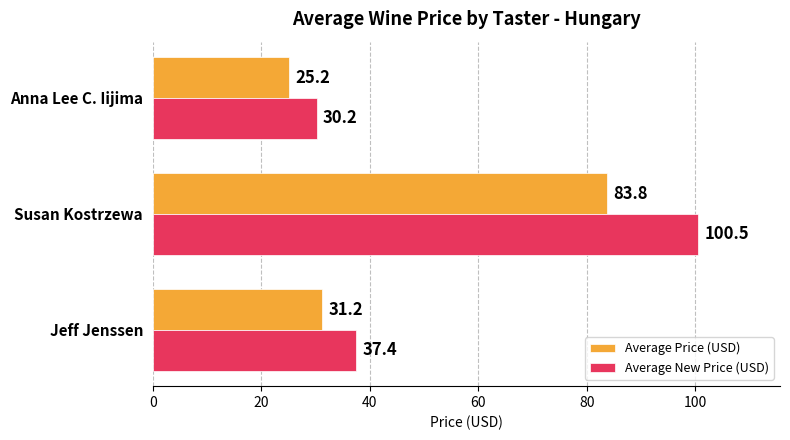

Which label corresponds to the smallest value in the chart?

Anna Lee C. Iijima